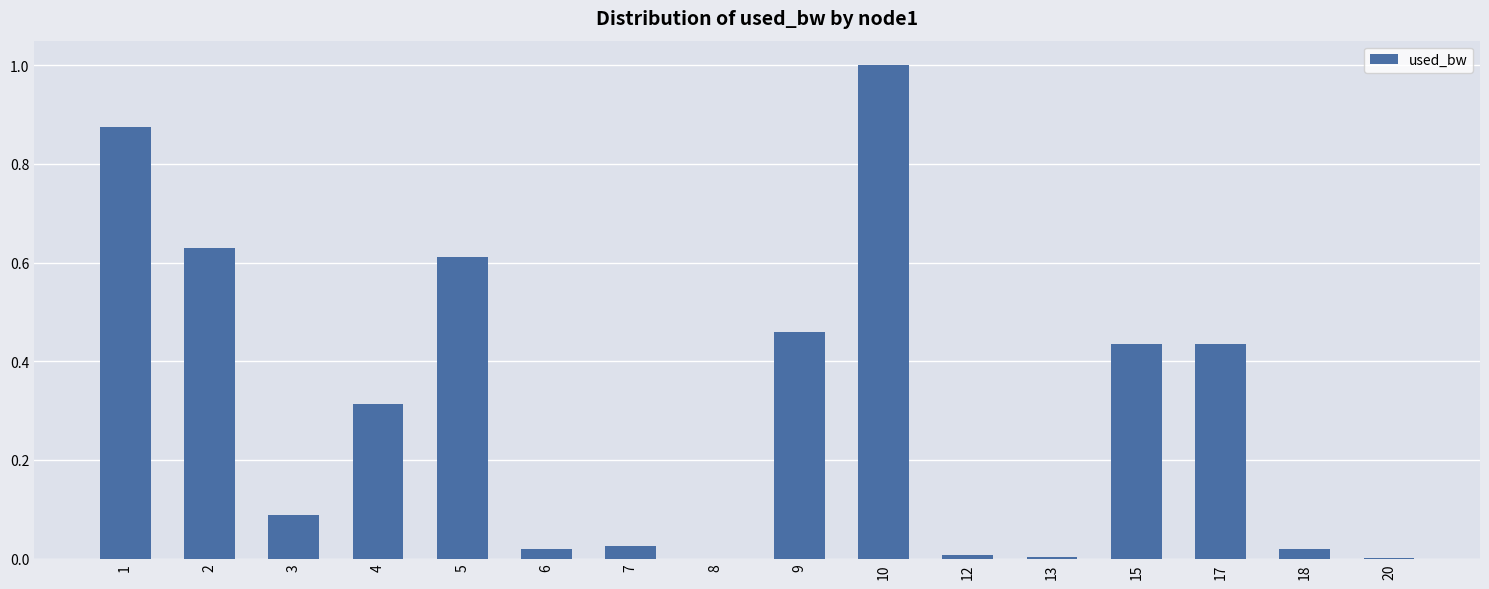

How many series are shown in this chart?

1